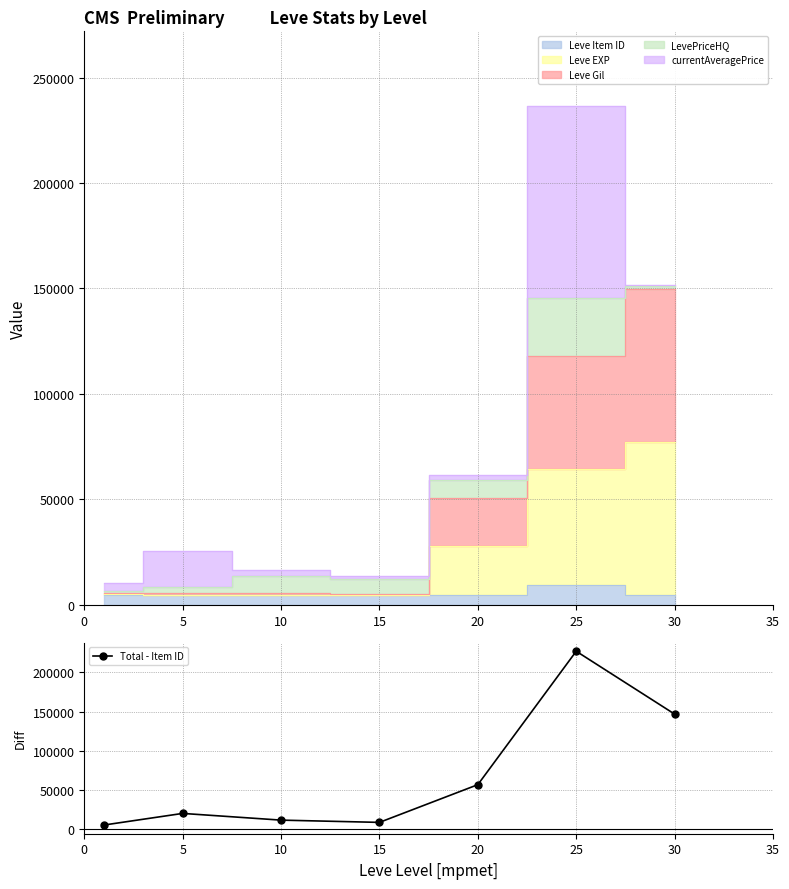

True or false: there are more than 1 points higher than both neighbors.

True